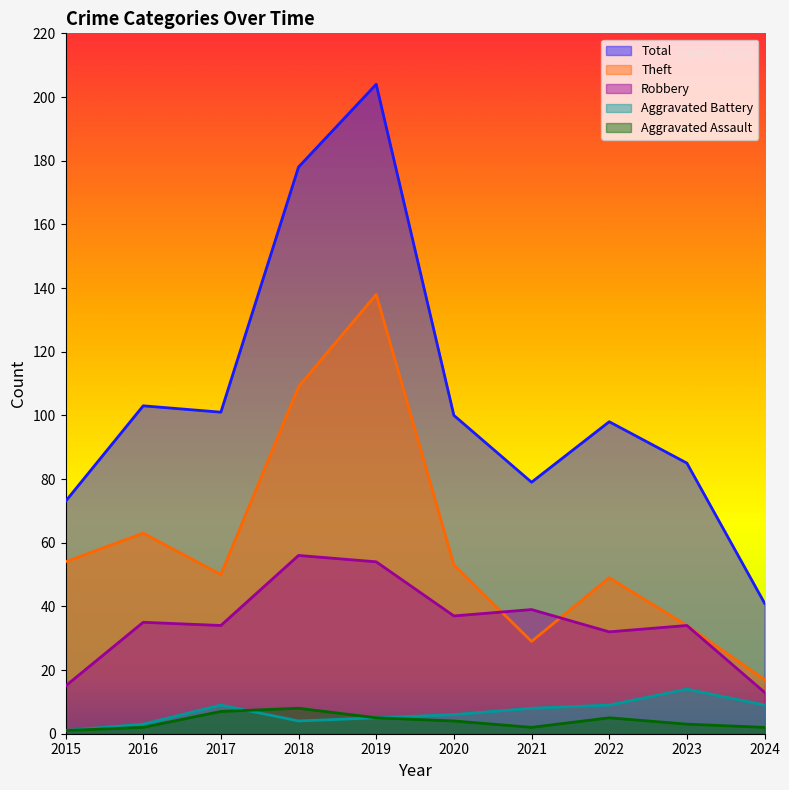

How many interior local peaks does the Aggravated Assault series have?

2